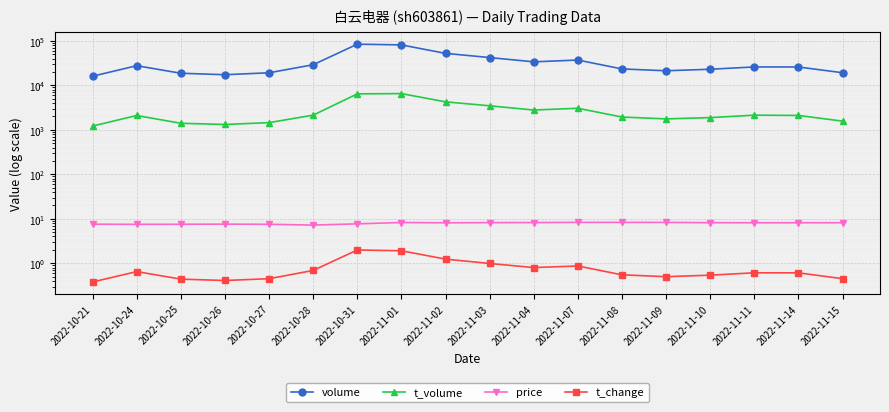

The value of t_volume at 2022-11-08 is 1940.0. True or false?

True